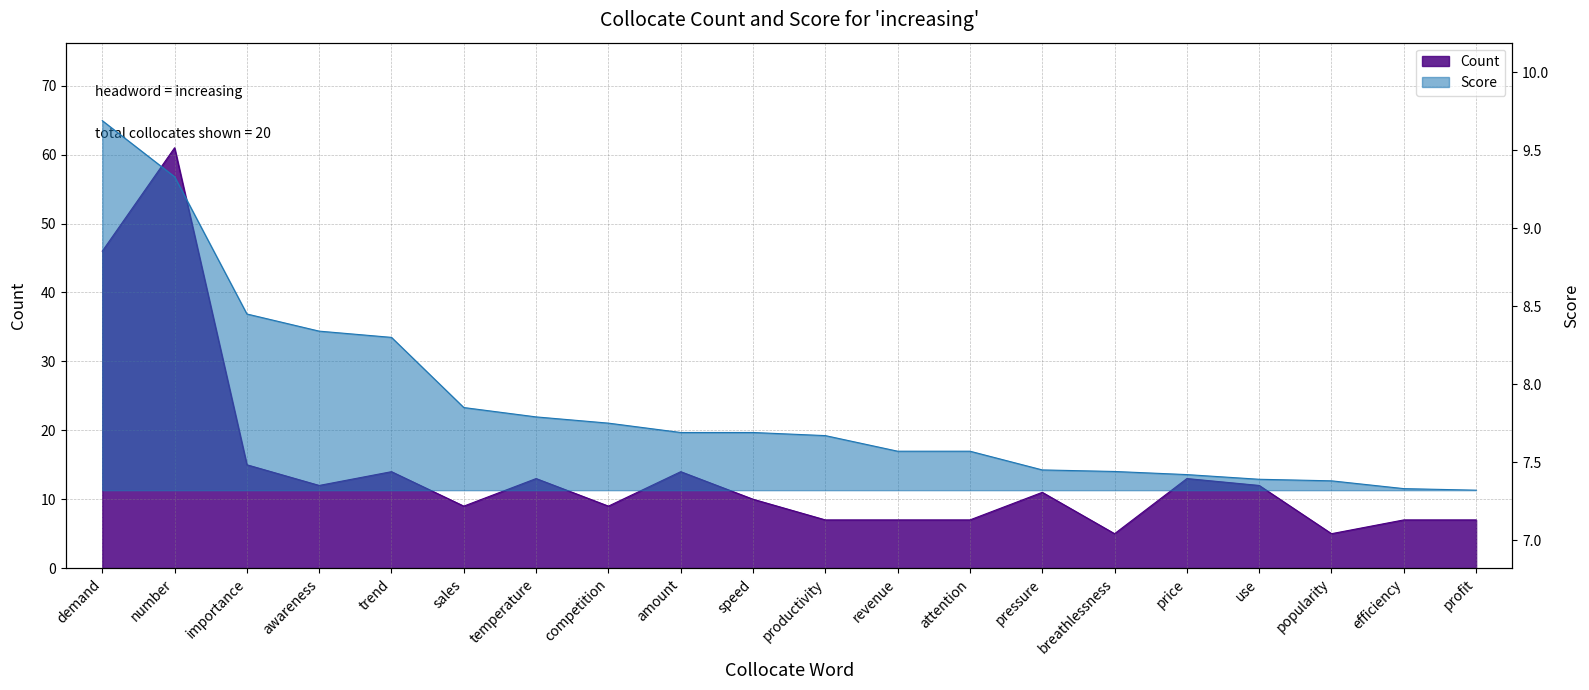

Between demand and popularity, which series saw the biggest shift?

Count